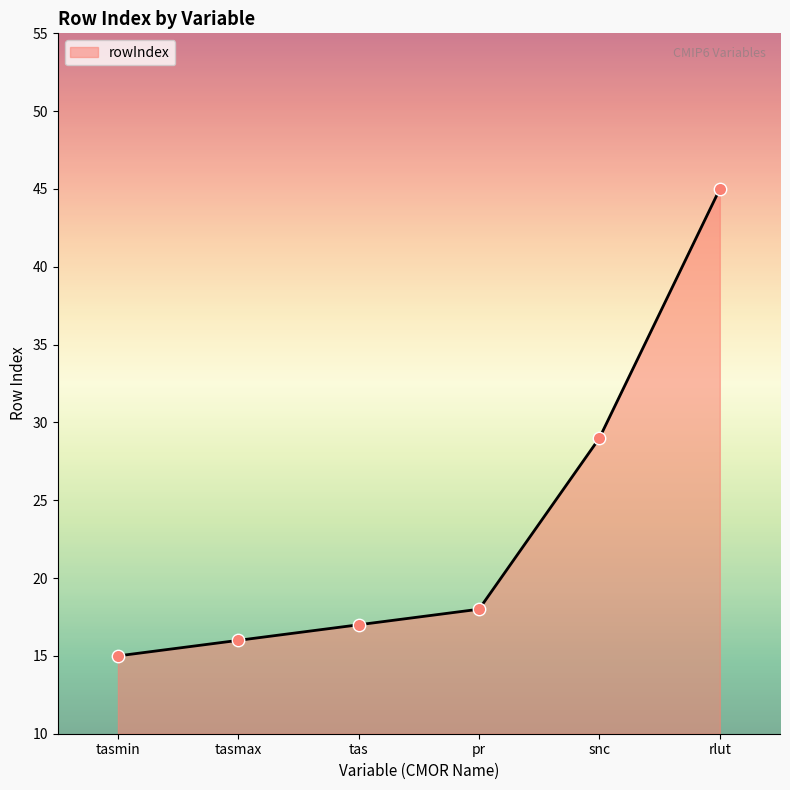

Between snc and pr, which is larger?

snc